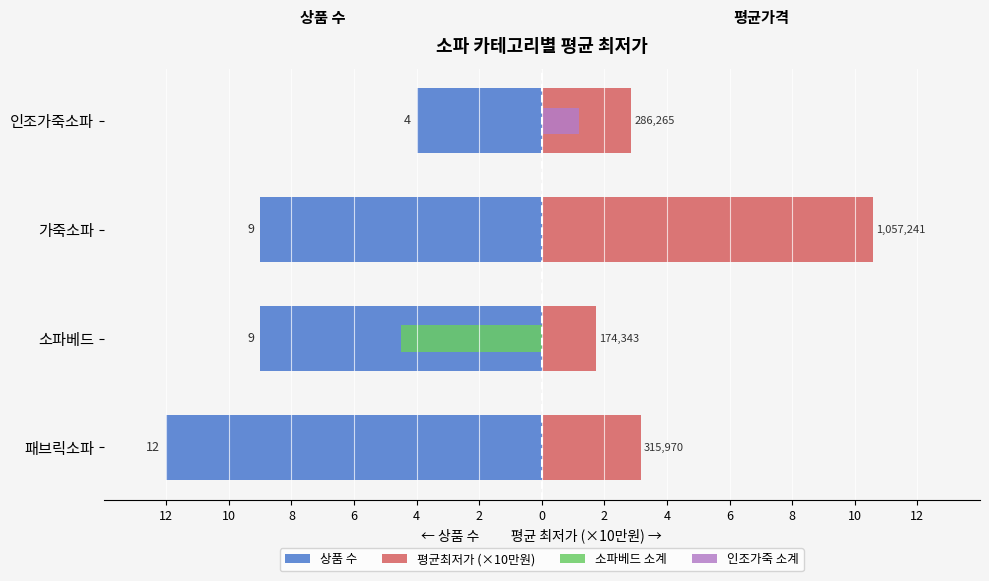

Does the chart contain stacked bars?

No